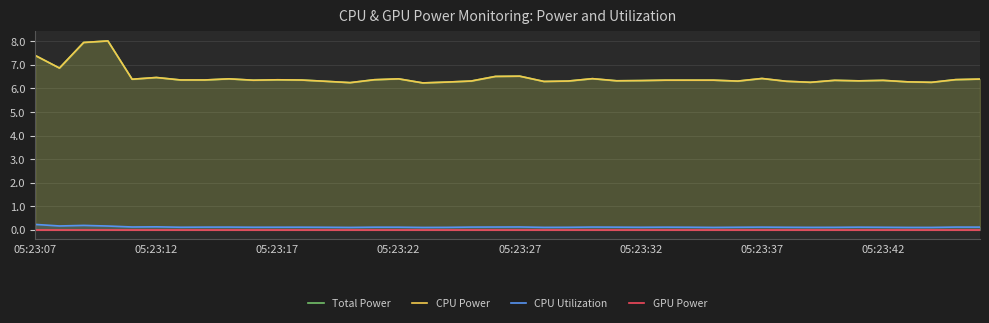

True or false: GPU Power and CPU Power cross at least once.

False